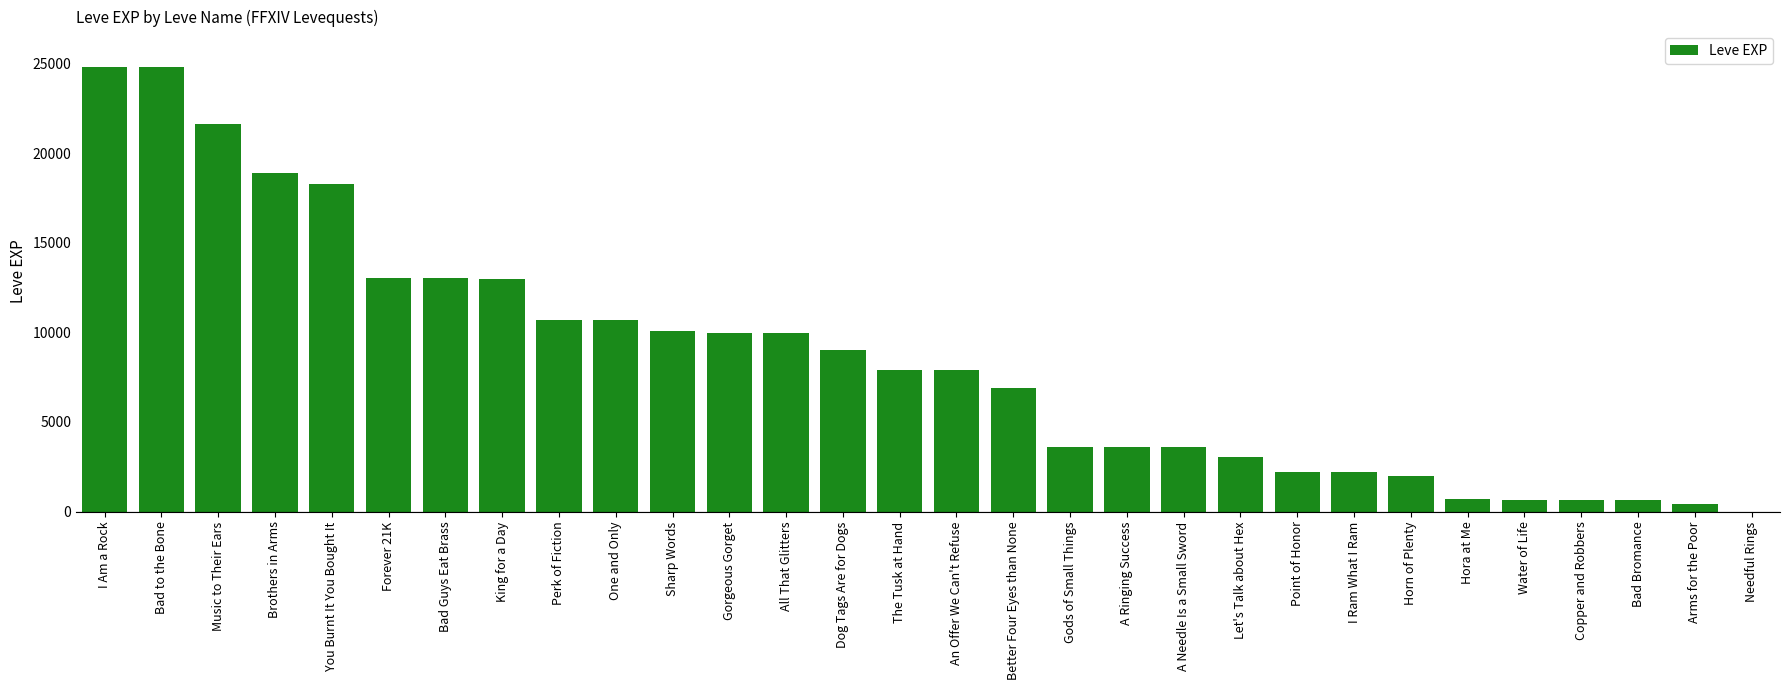

What is the average value?

8463